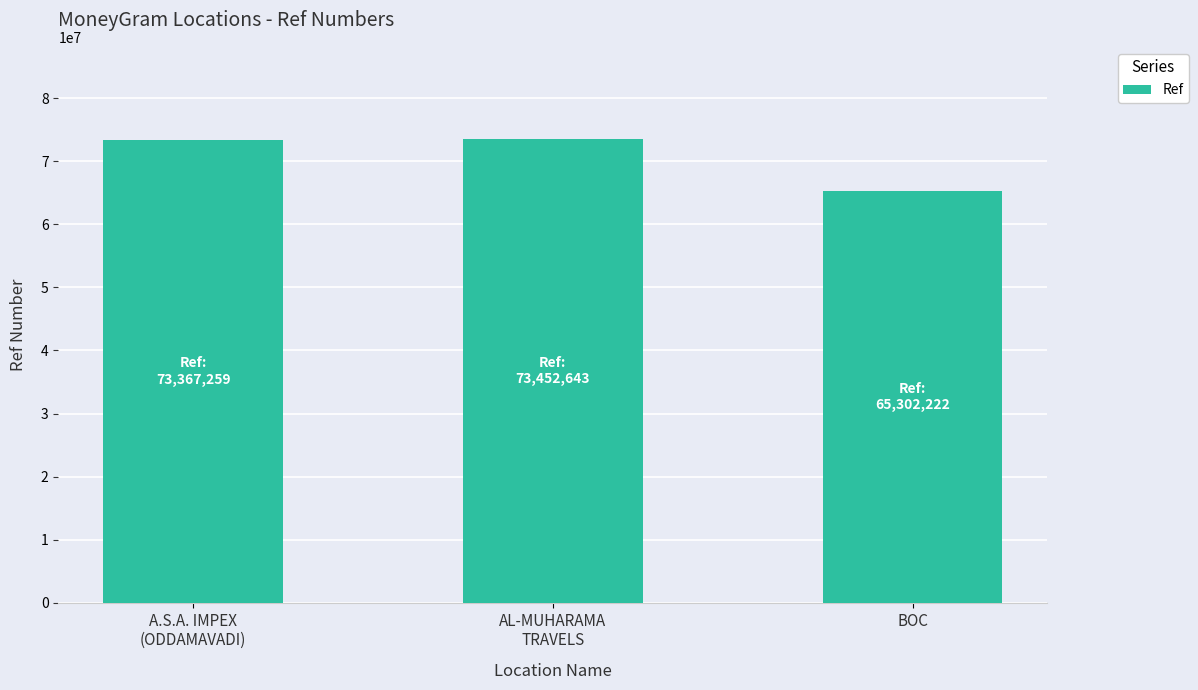

What is the value of the 1st bar from the left?

73367259